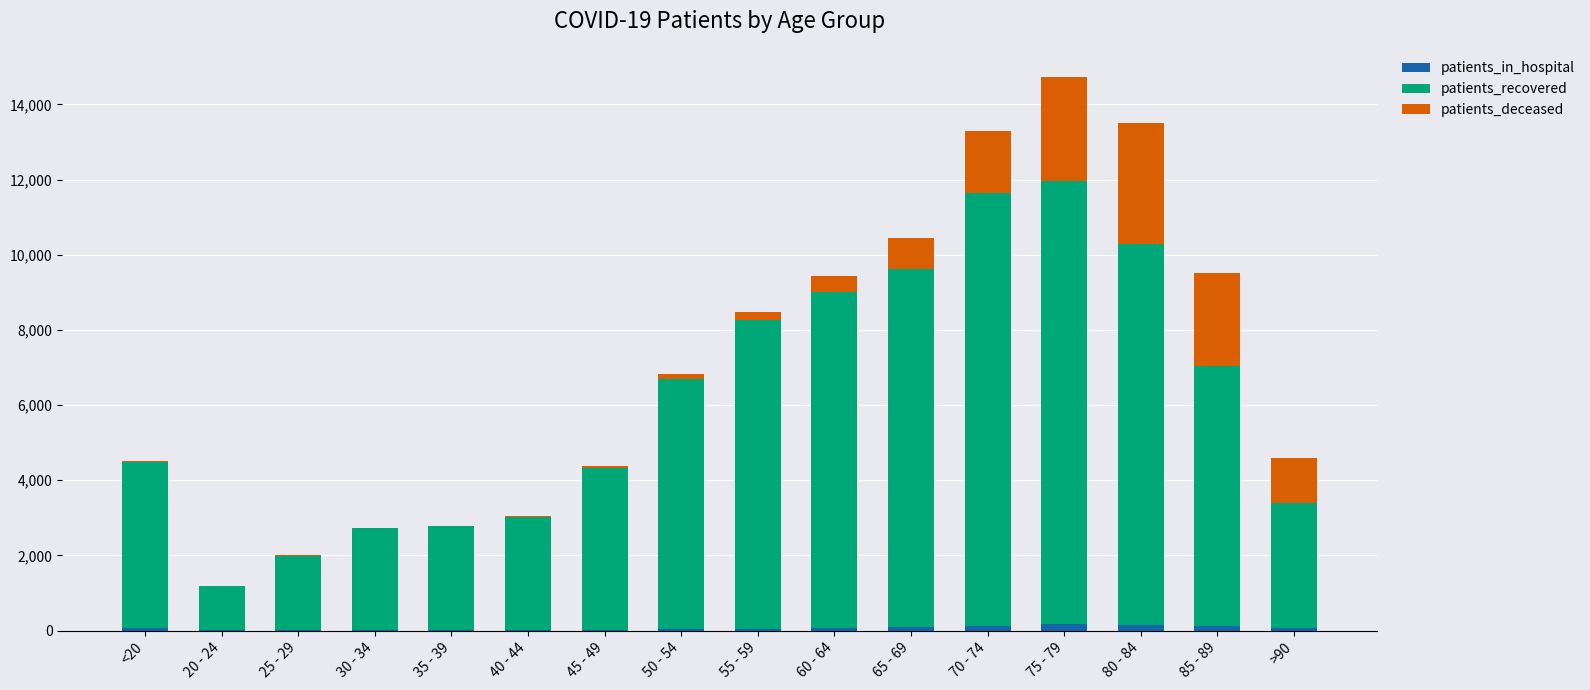

At which category is the sum across all series the highest?

75 - 79